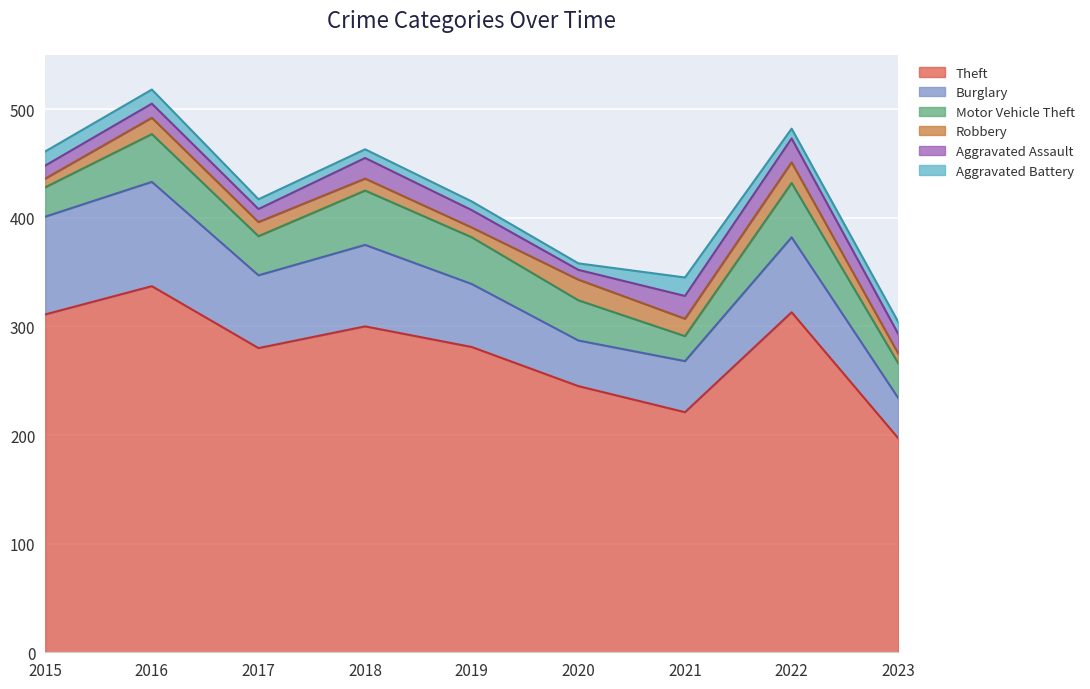

How many lines are shown in the chart?

6